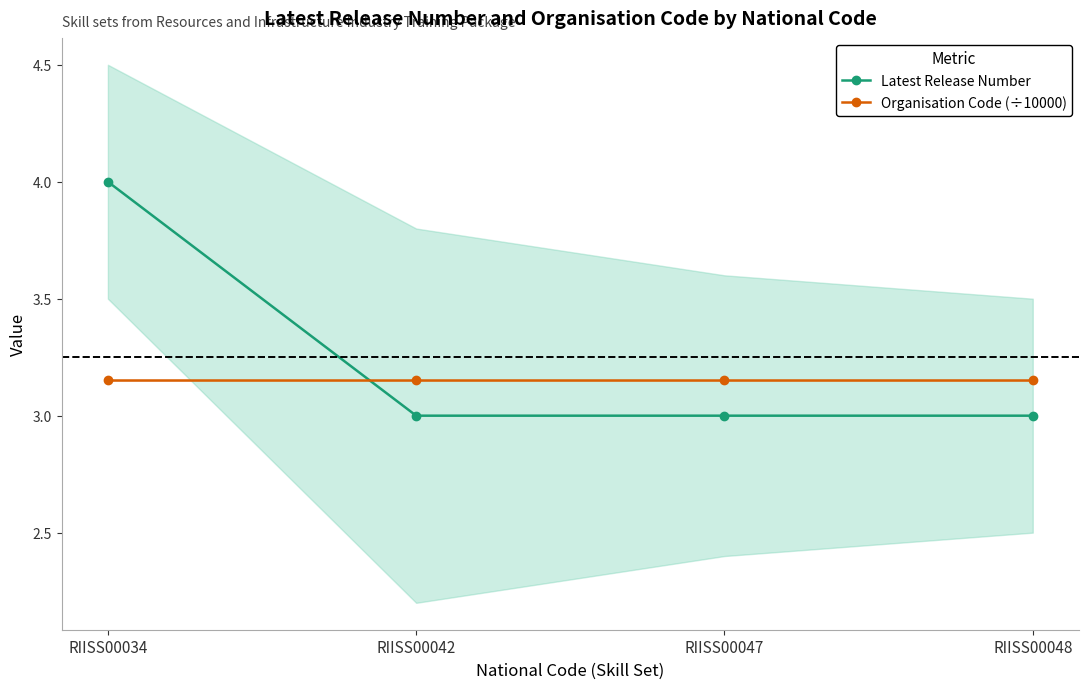

Is it true that Latest Release Number equals 1.4 at RIISS00042?

False